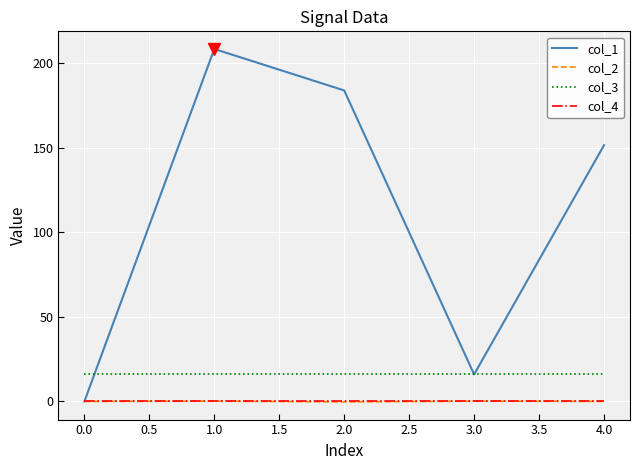

What is the difference between the maximum and minimum values in the col_1 series?

208.2